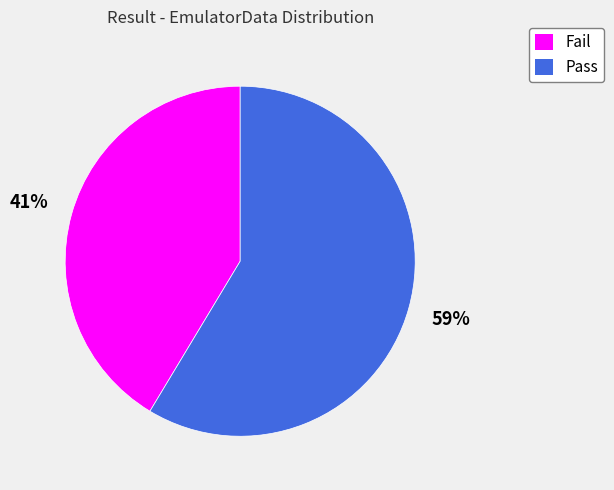

The Fail slice represents 41% of the pie. True or false?

True